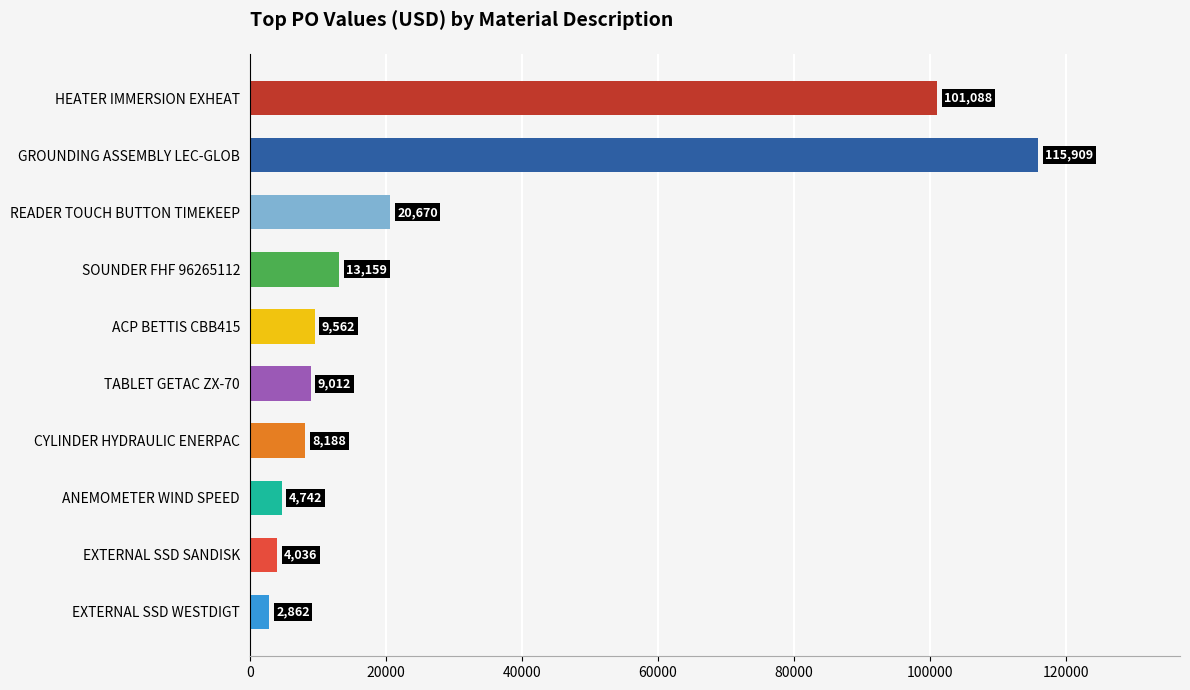

How many distinct data groups are displayed?

1